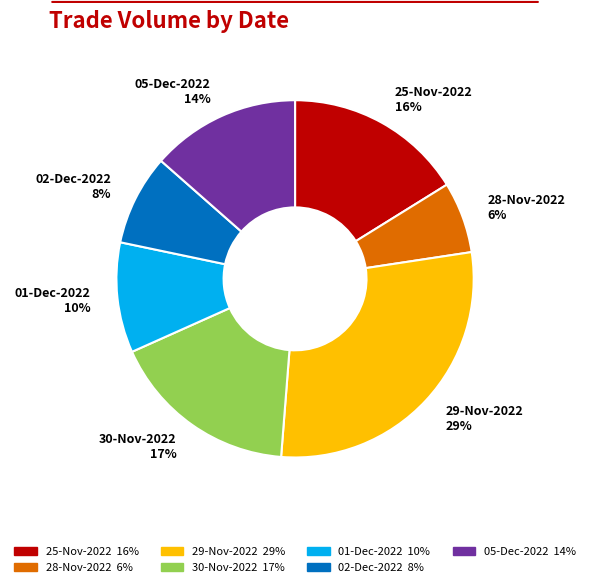

Which has a higher value, 05-Dec-2022 14% or 30-Nov-2022 17%?

30-Nov-2022 17%